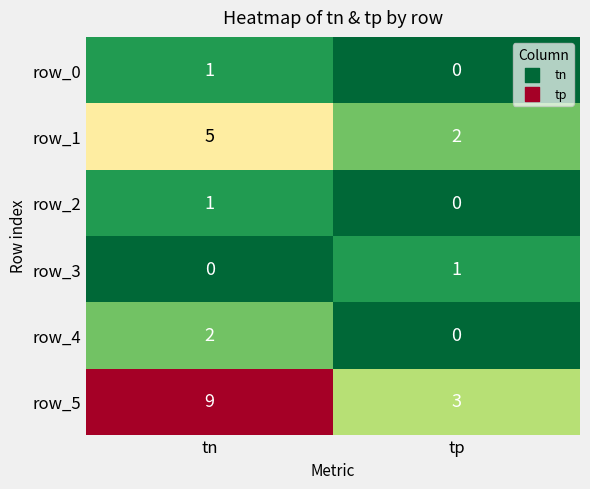

What is the sum of all row_4 values?

2